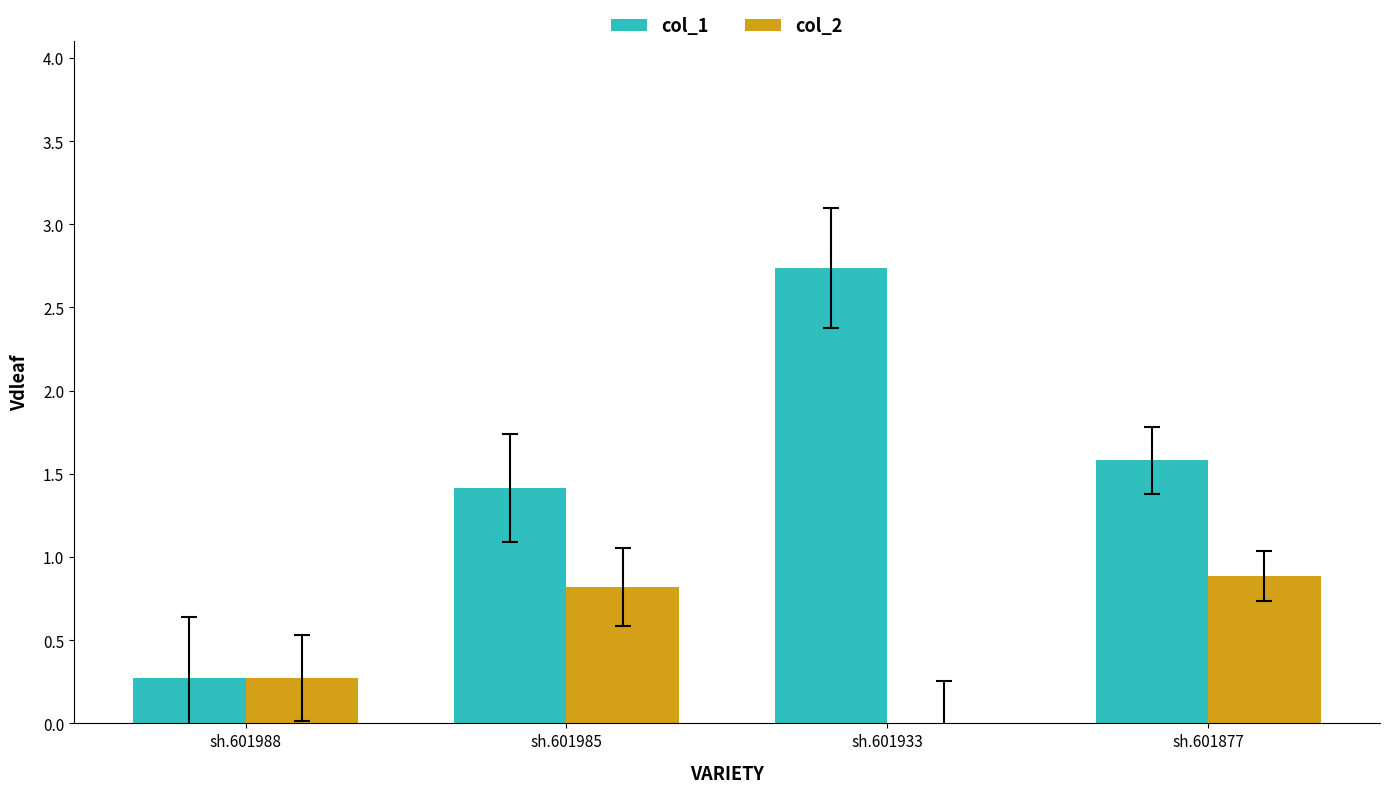

Count the number of data series in this chart.

2